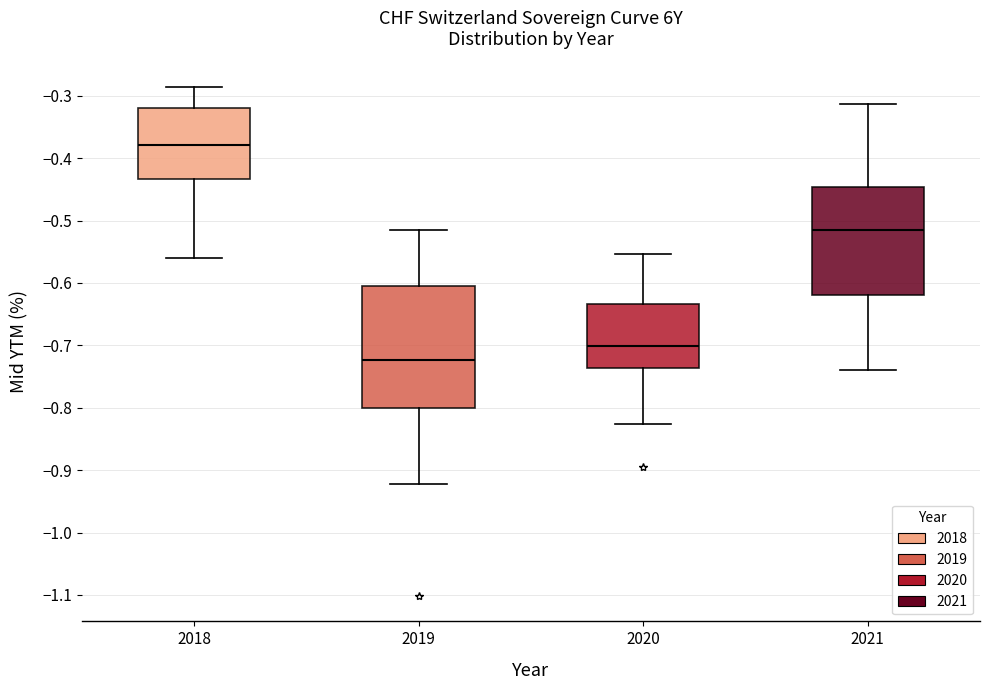

Comparing the boxes themselves (not the whiskers), which one is the tallest?

2019